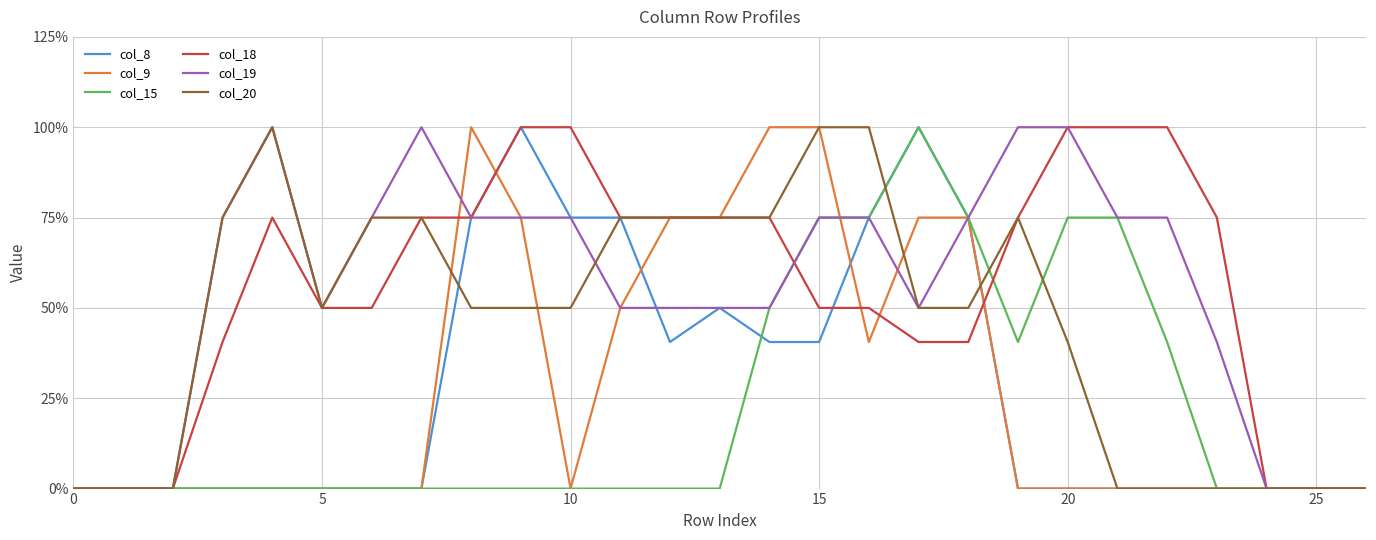

How many intersections are there between col_9 and col_19?

3